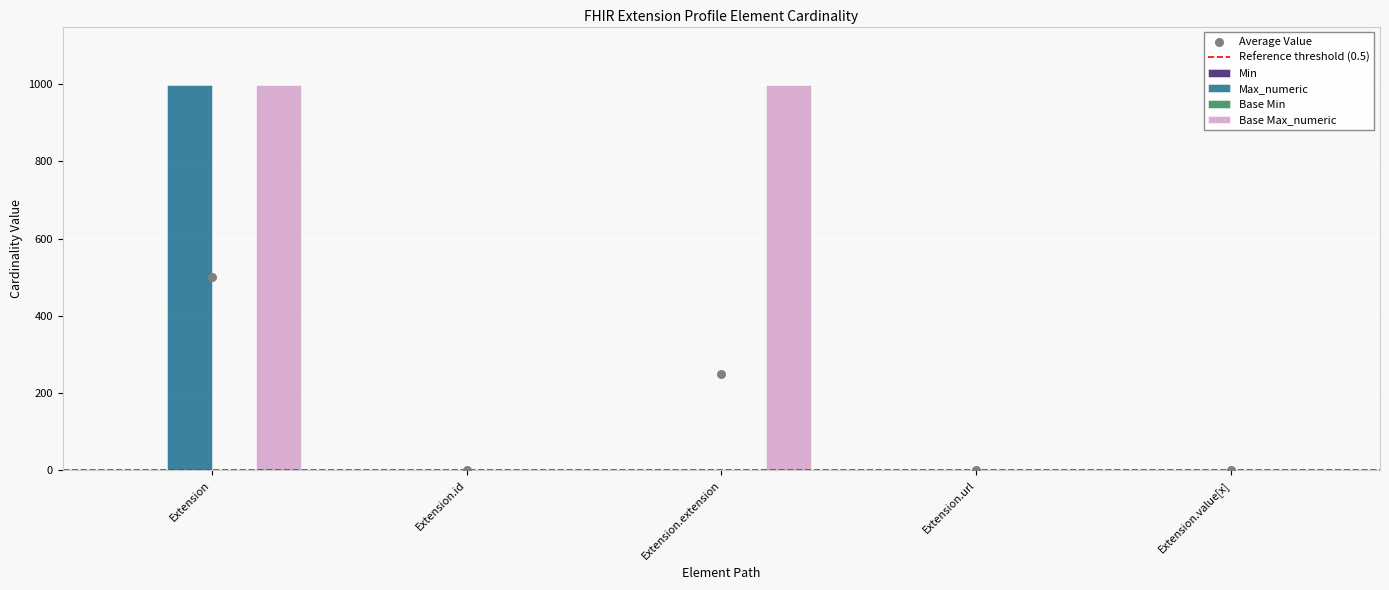

What are all the series names shown in the legend?

Min, Max_numeric, Base Min, Base Max_numeric